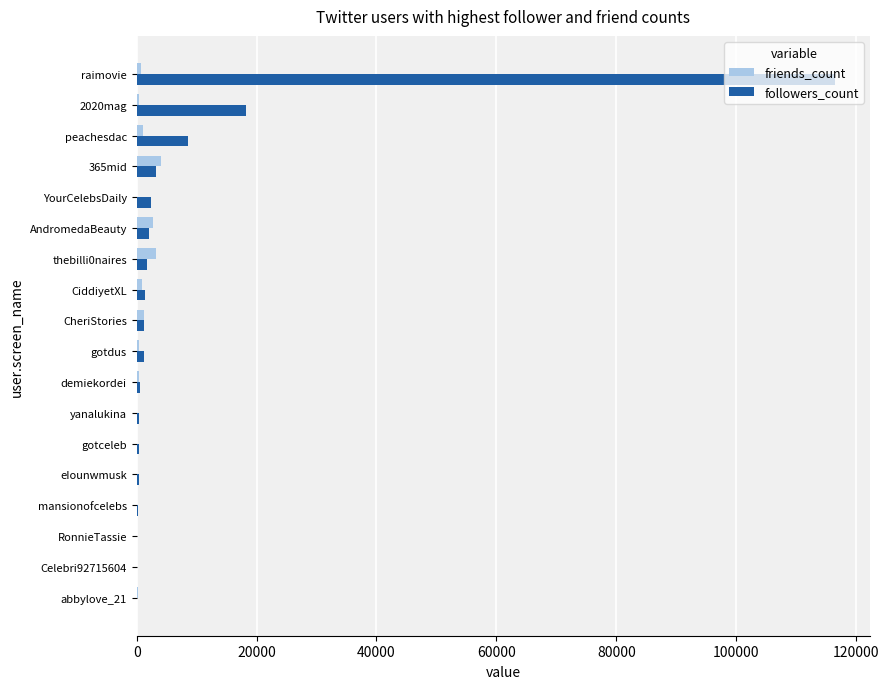

Which series has the widest spread of values?

followers_count